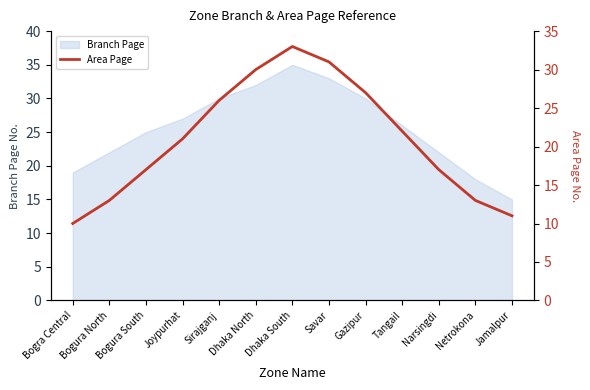

Which category has the lowest value in the Branch Page series?

Jamalpur